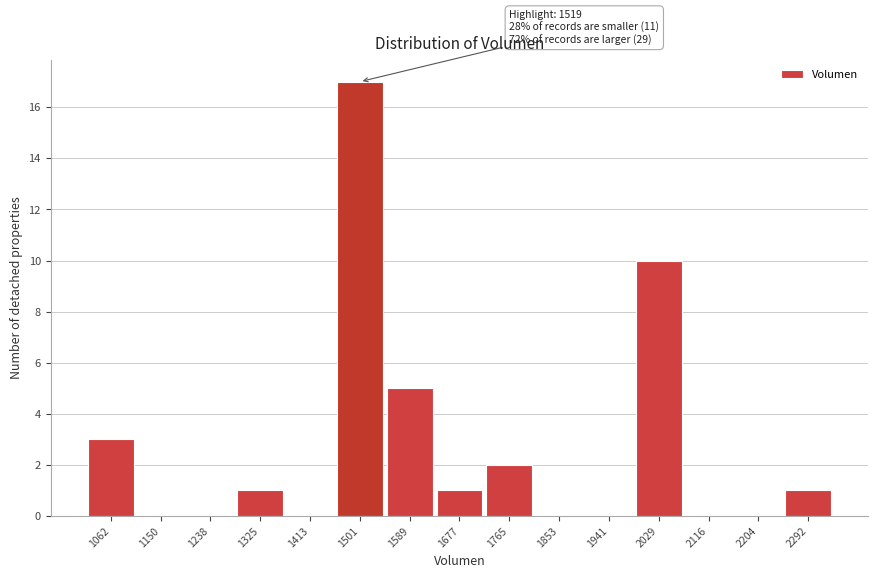

Reading left to right, extract all data points from this chart.

1062=3	1150=0	1238=0	1325=1	1413=0	1501=17	1589=5	1677=1	1765=2	1853=0	1941=0	2029=10	2116=0	2204=0	2292=1